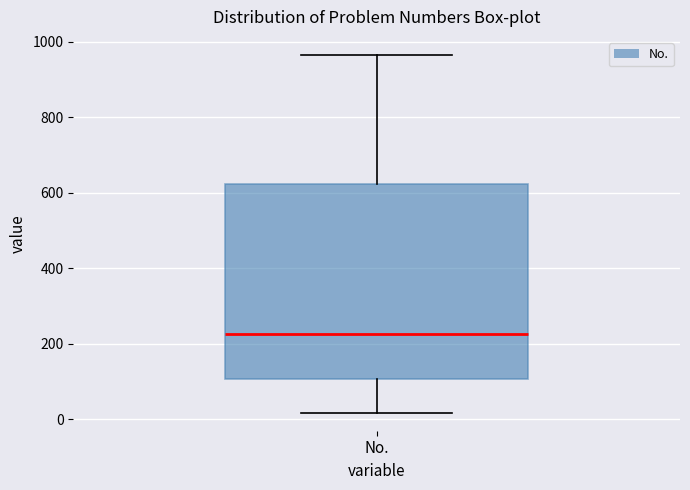

Read this box plot against the y-axis: the position of the median line, the range covered by the box, and the ends of both whiskers. The values are not printed on the chart, so give them approximately, as read against the axis.

median 220, box 100 to 620, whiskers 20 to 960